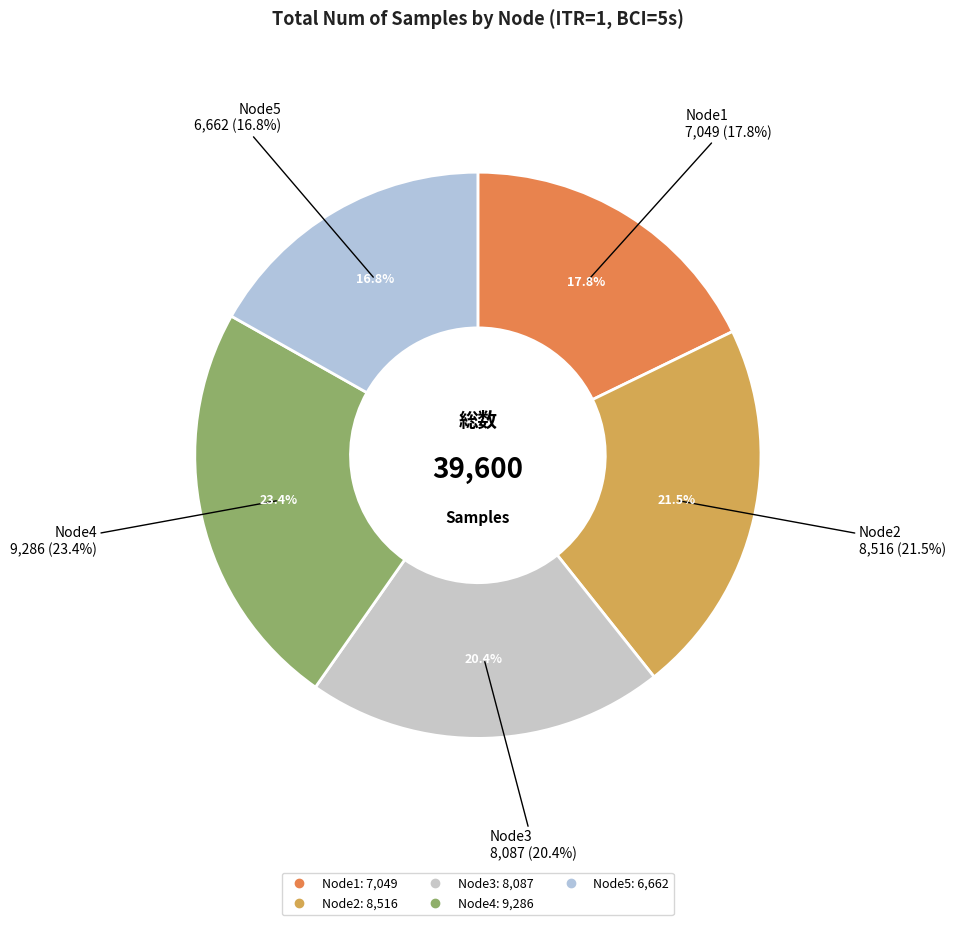

Is it true that Node1 is 4% of the pie?

False